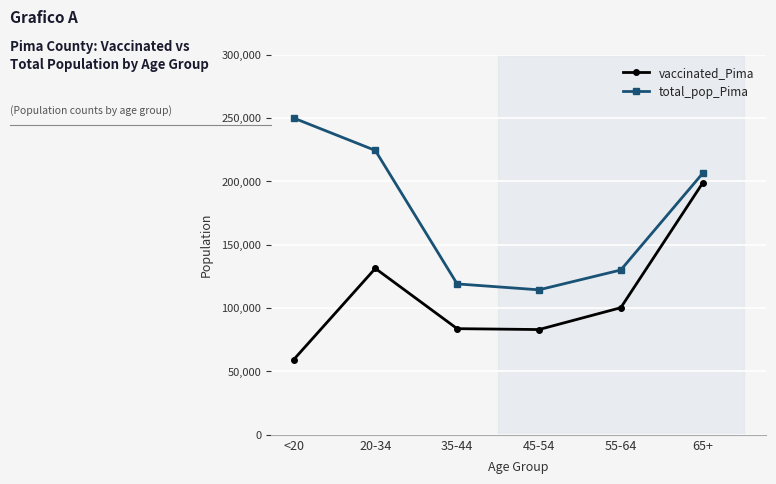

True or false: total_pop_Pima and vaccinated_Pima intersect in this chart.

False